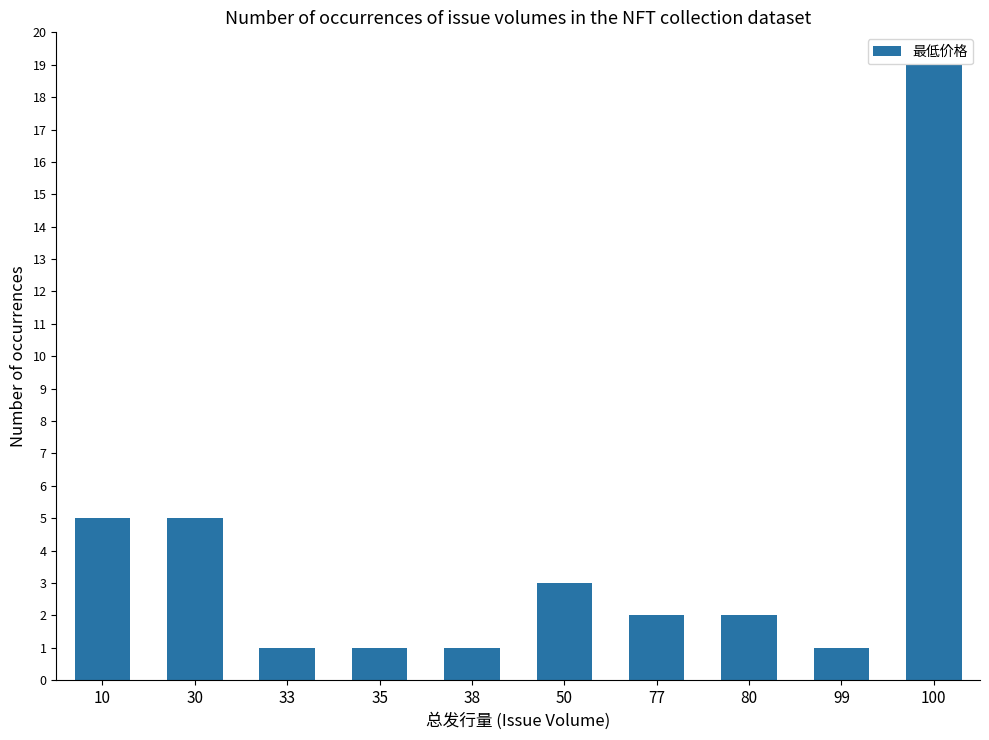

How many series are shown in this chart?

1